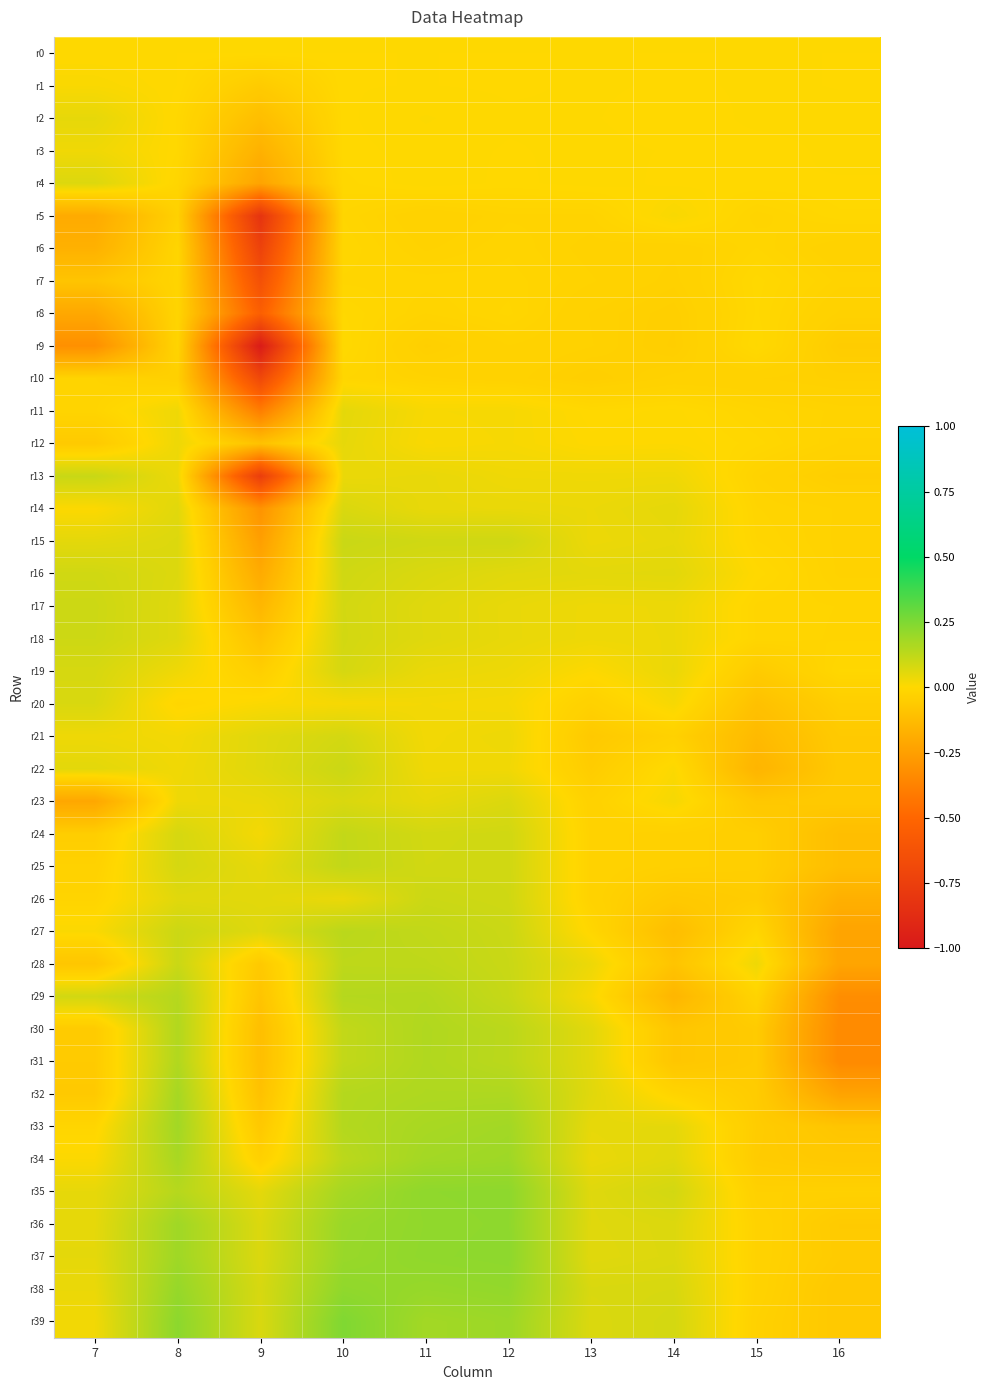

What is the difference between the highest and lowest values at 11?

0.3